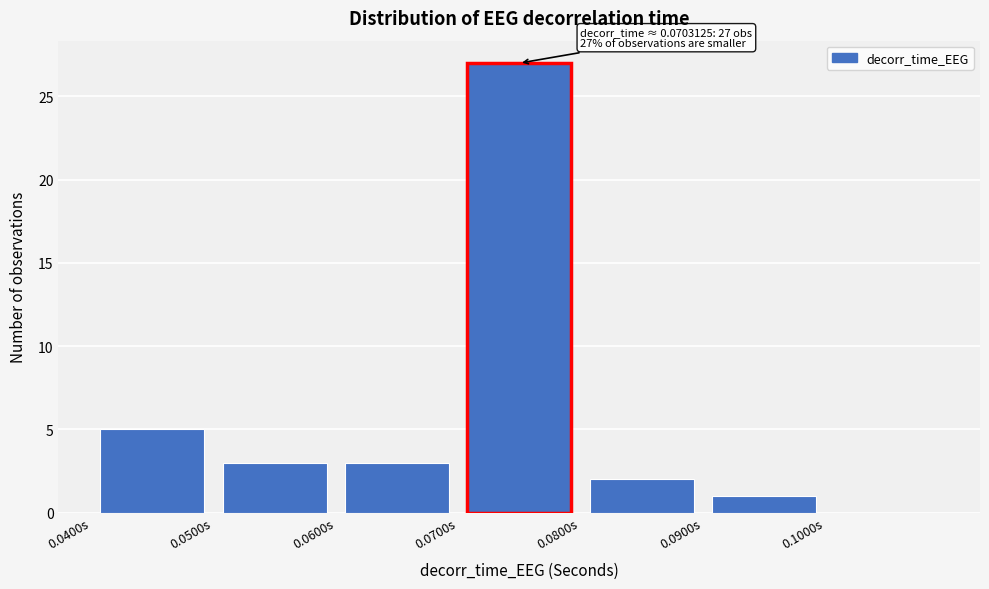

Which range on the x-axis has the tallest bar?

0.07 to 0.08